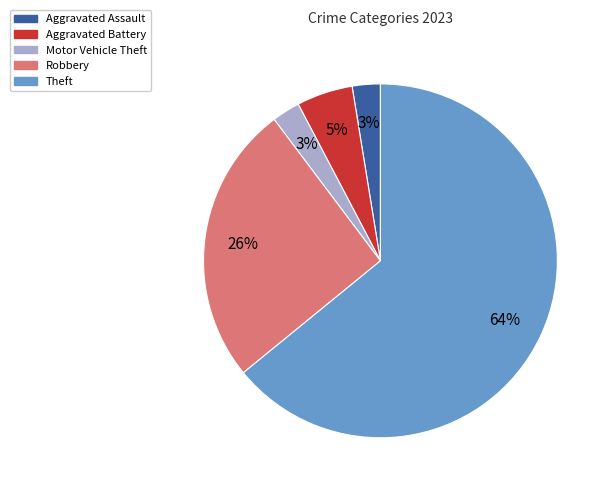

The Robbery slice represents 36% of the pie. True or false?

False